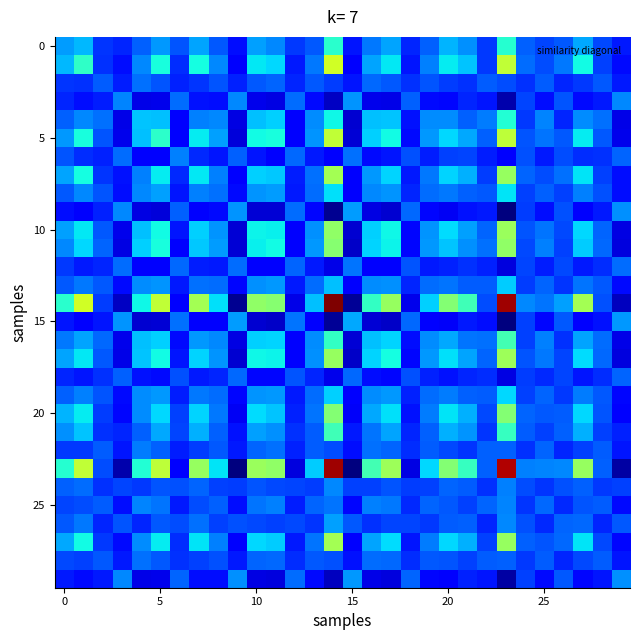

What is the smallest value displayed?

-630.9